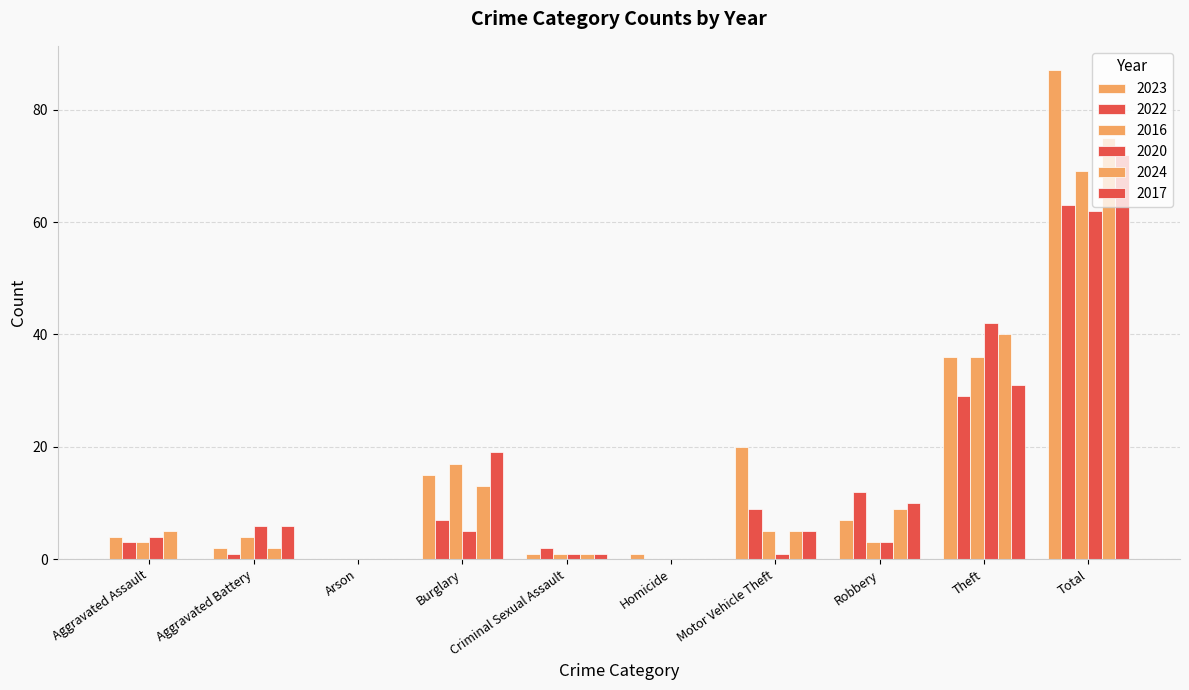

How many groups of bars are there?

10